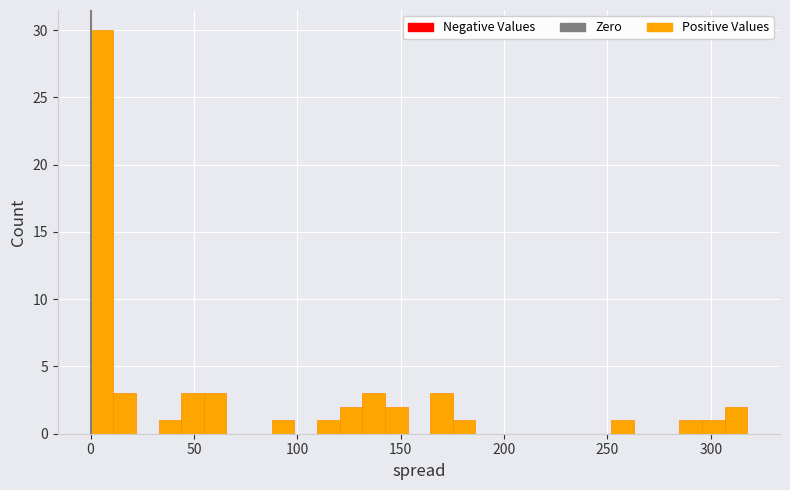

Read against the x-axis, roughly where is the centre of the tallest bar?

5